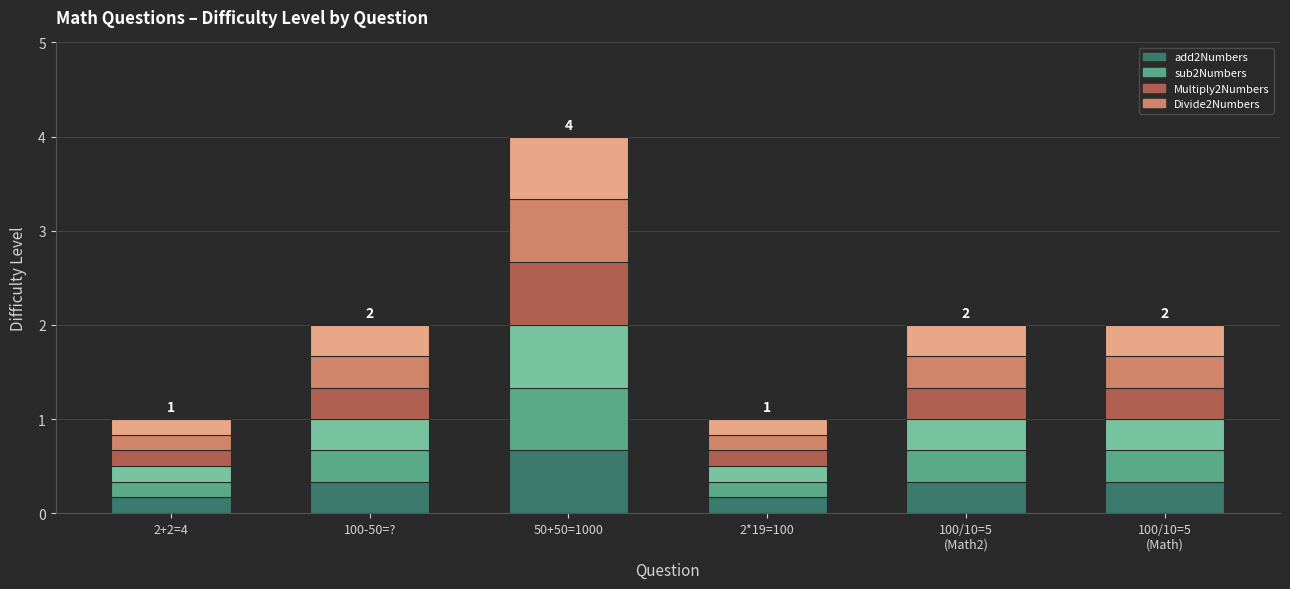

What is the value of the 1st bar from the left?

0.2